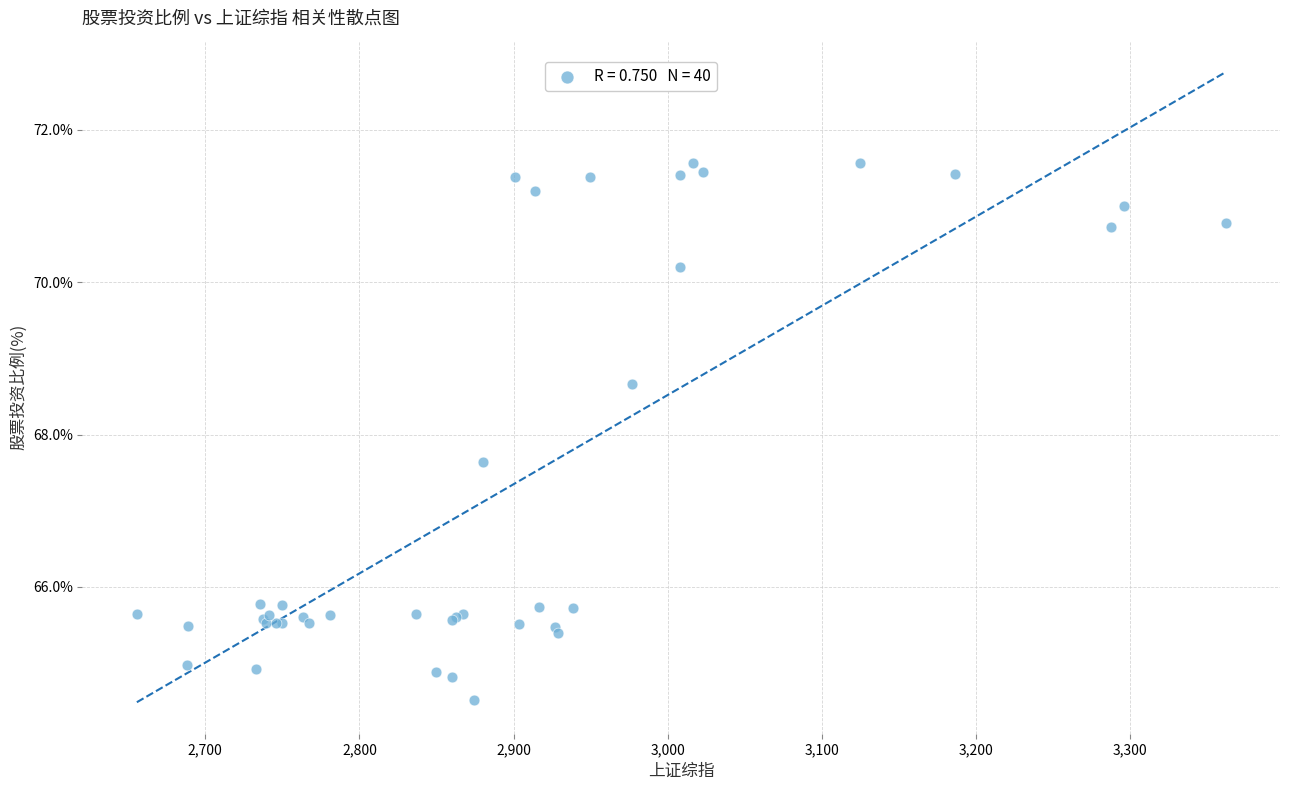

What Y value in the scatter plot is closest to 68?

67.6